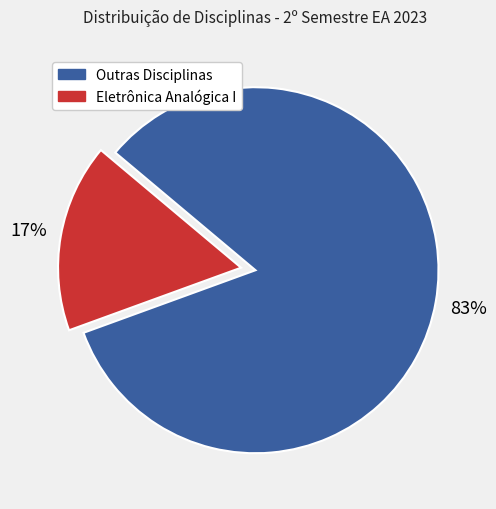

Does any single category account for the majority?

Yes